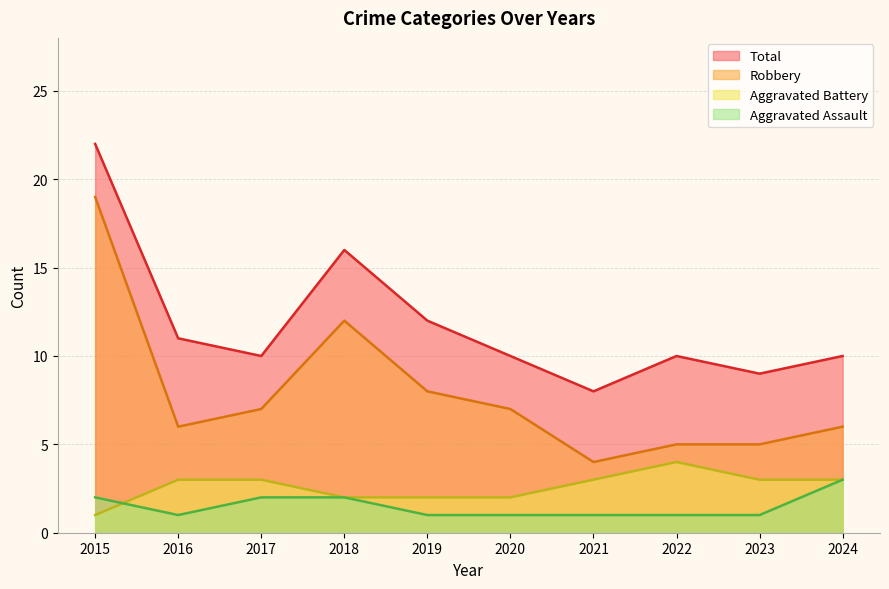

Rank the categories by Aggravated Assault value from lowest to highest.

2016, 2019, 2020, 2021, 2022, 2023, 2015, 2017, 2018, 2024